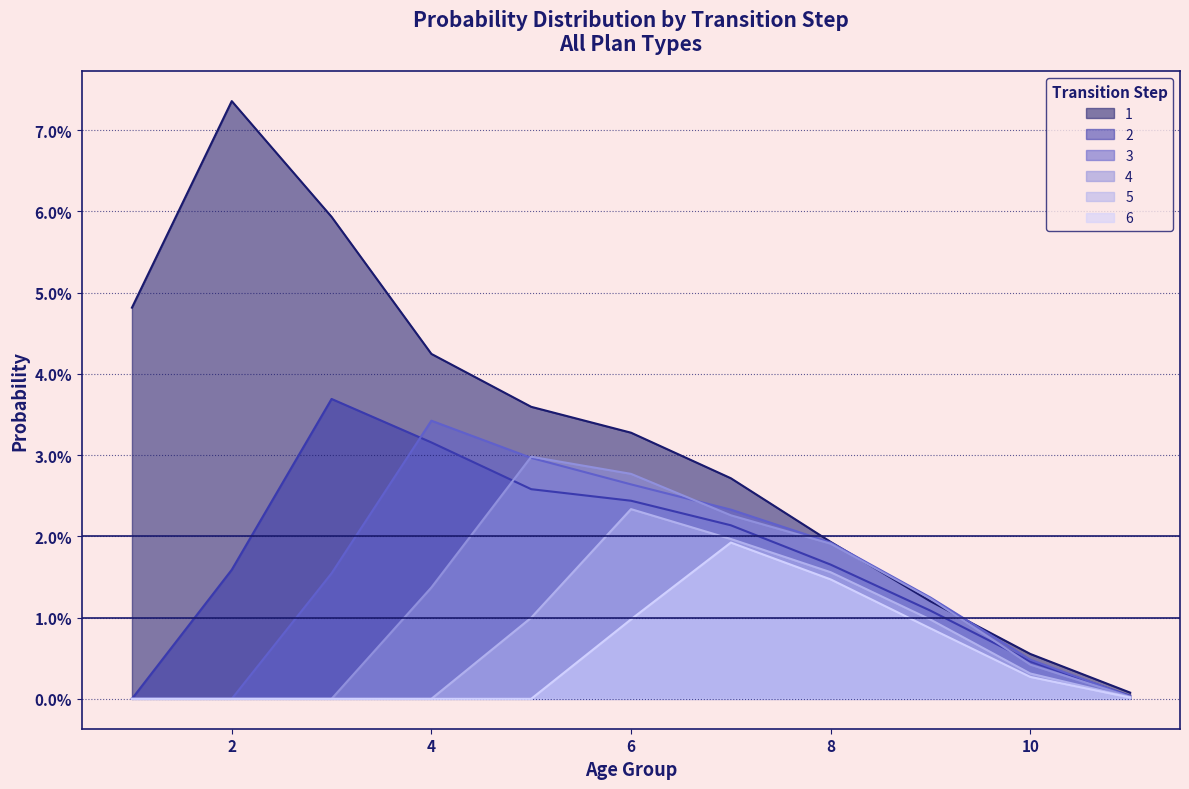

How many data points in 4 are above 0?

8